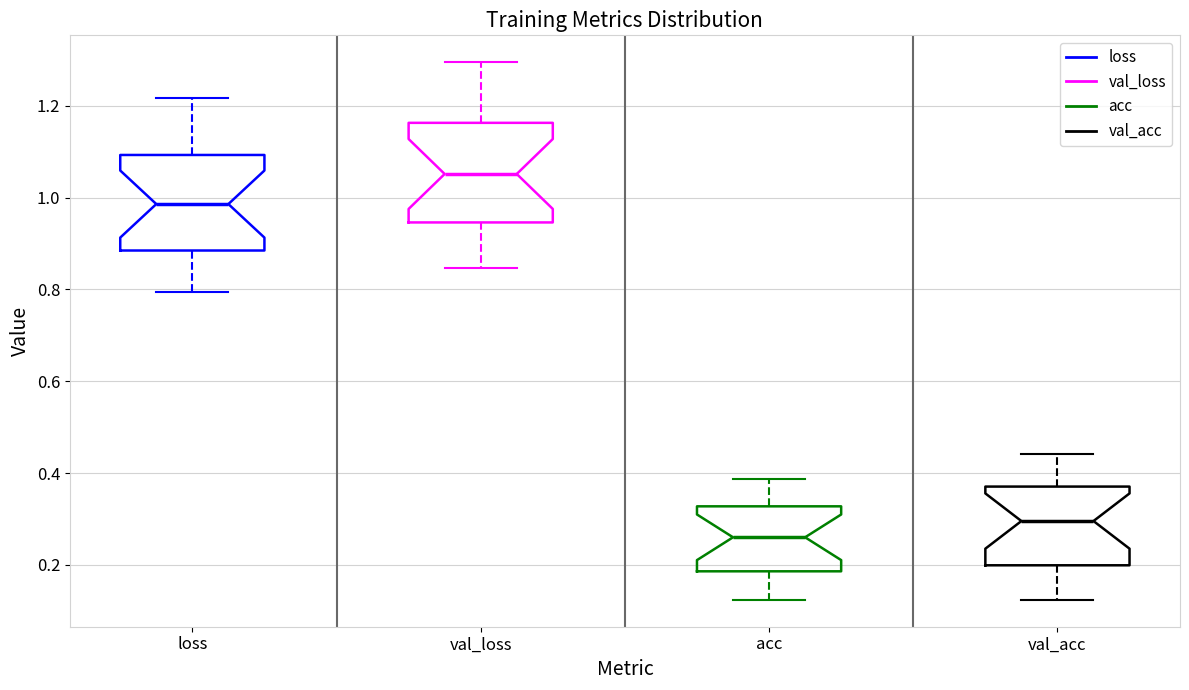

Reading left to right, transcribe this box plot: for each box, give where its median line is, the range the box spans, and where its two whiskers end, as read against the y-axis. The values are not printed on the chart, so give them approximately, as read against the axis.

loss: median 0.98, box 0.88 to 1.10, whiskers 0.80 to 1.22
val_loss: median 1.06, box 0.94 to 1.16, whiskers 0.84 to 1.30
acc: median 0.26, box 0.18 to 0.32, whiskers 0.12 to 0.38
val_acc: median 0.30, box 0.20 to 0.38, whiskers 0.12 to 0.44